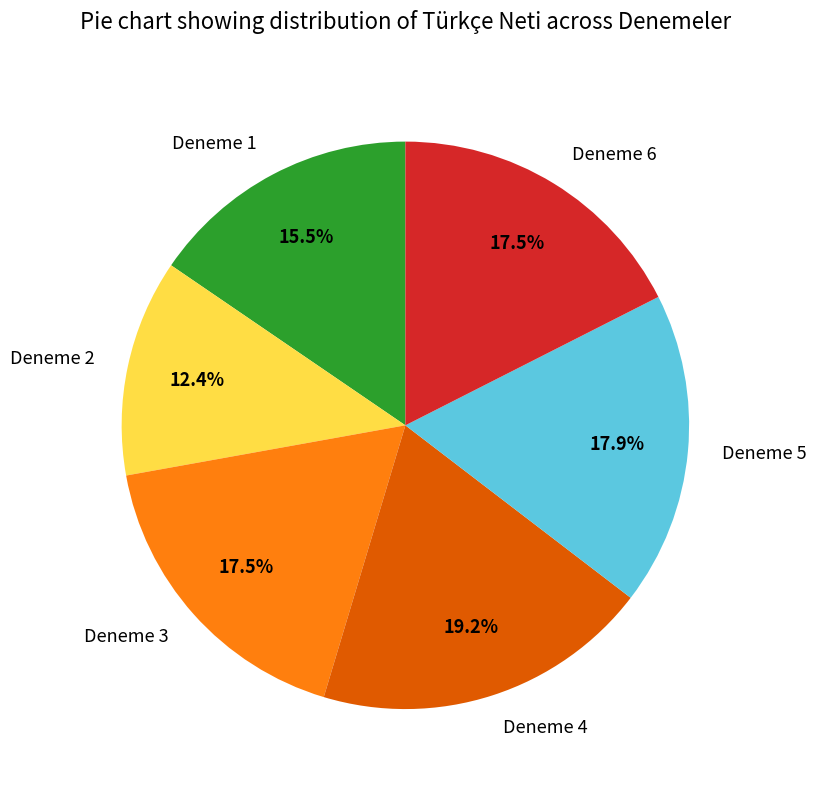

Is there any slice that represents more than half of the pie?

No